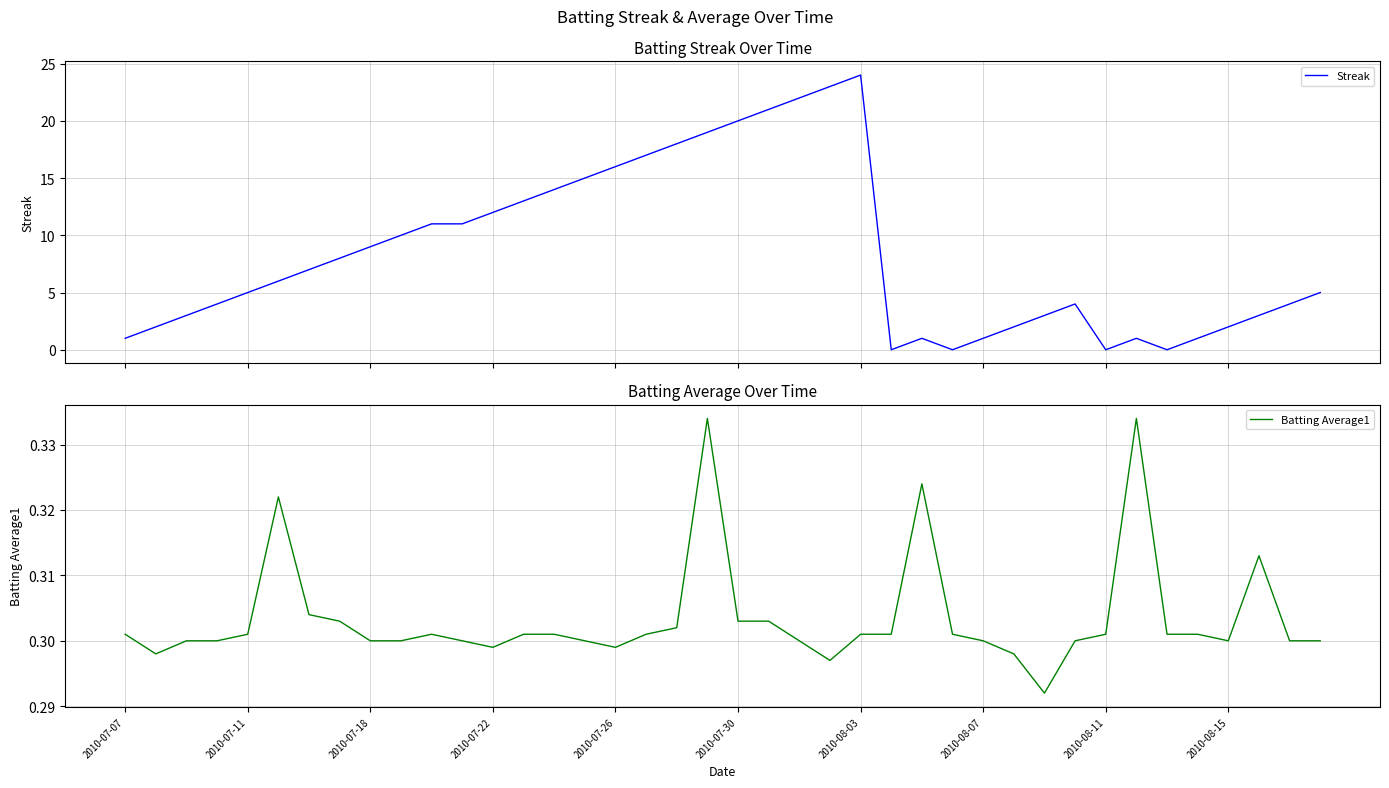

How many categories are shown in the chart?

40